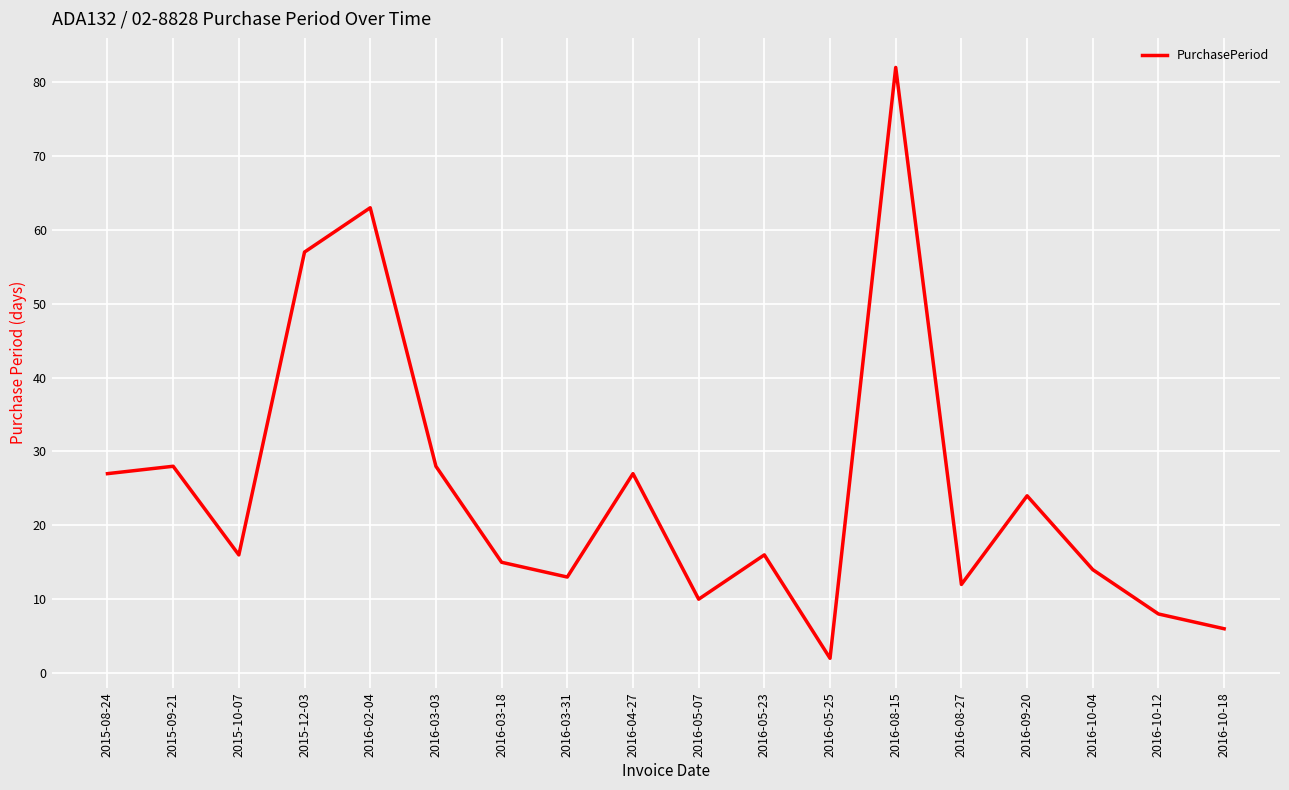

Where does the data first go above 16?

2015-08-24